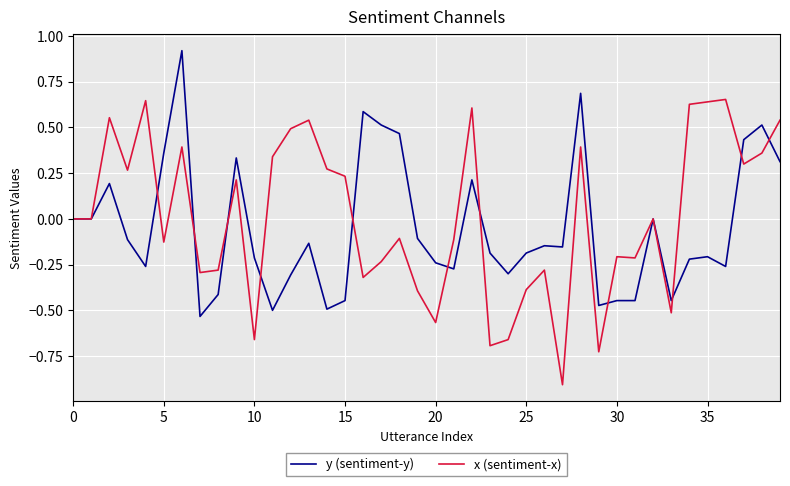

Rank the series by their maximum value, from lowest to highest.

x (sentiment-x), y (sentiment-y)